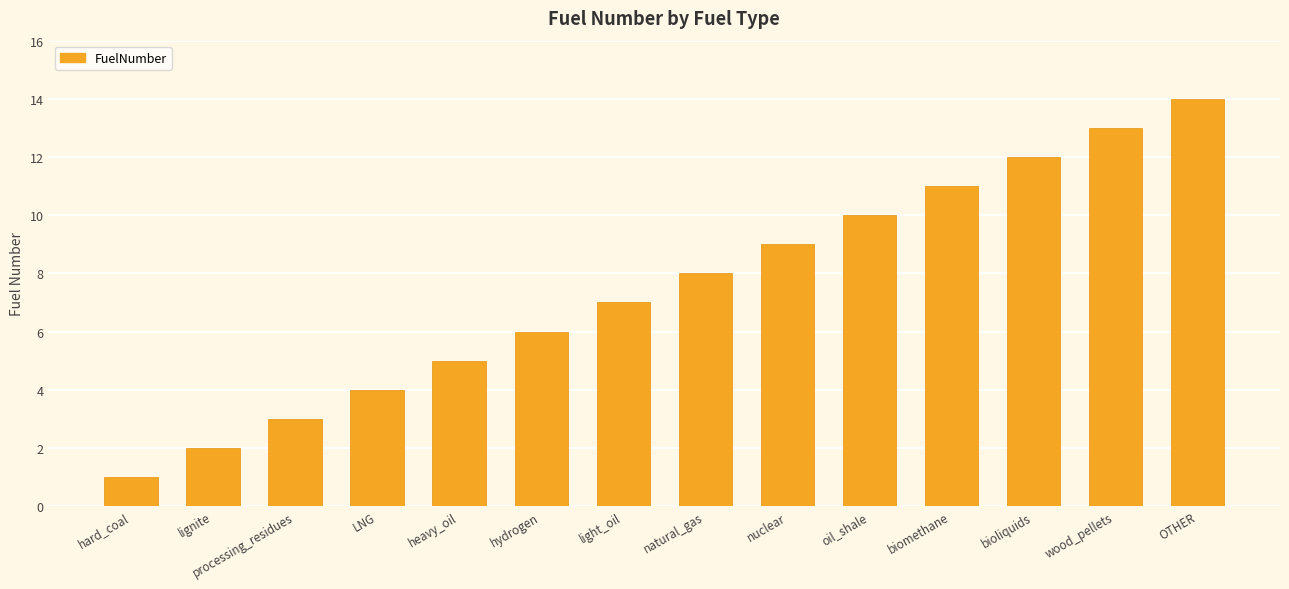

List the labels in order of value, largest first.

OTHER, wood_pellets, bioliquids, biomethane, oil_shale, nuclear, natural_gas, light_oil, hydrogen, heavy_oil, LNG, processing_residues, lignite, hard_coal